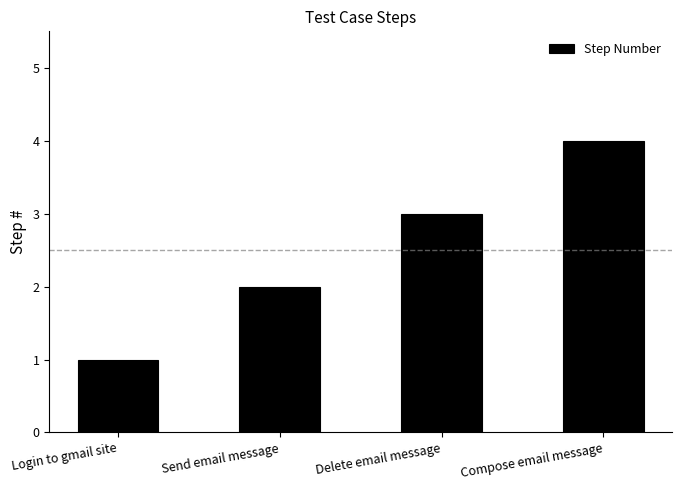

How many bars are there in total?

4